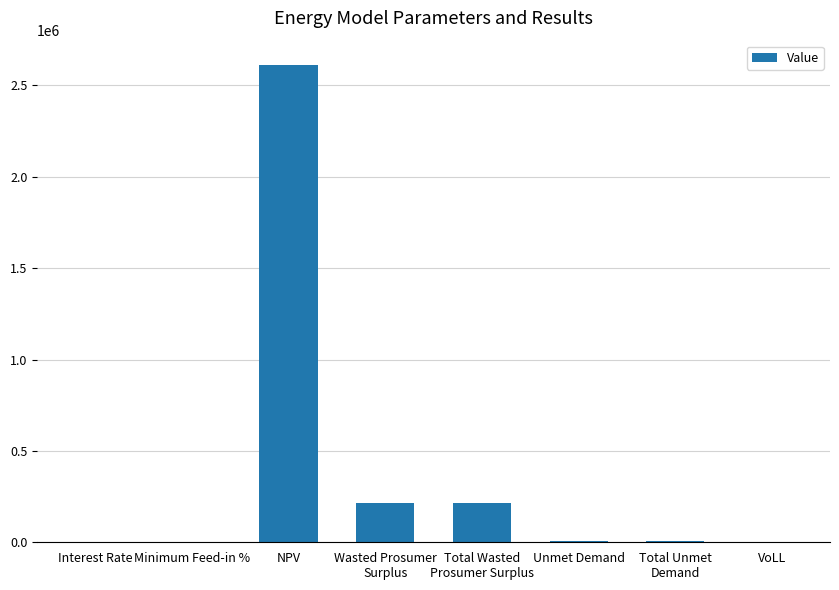

What is the maximum value shown in the chart?

2613901.3